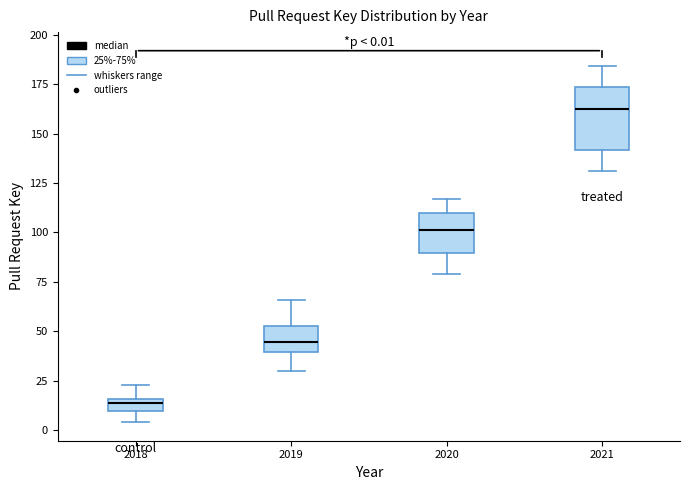

Which box has the lowest median line?

2018